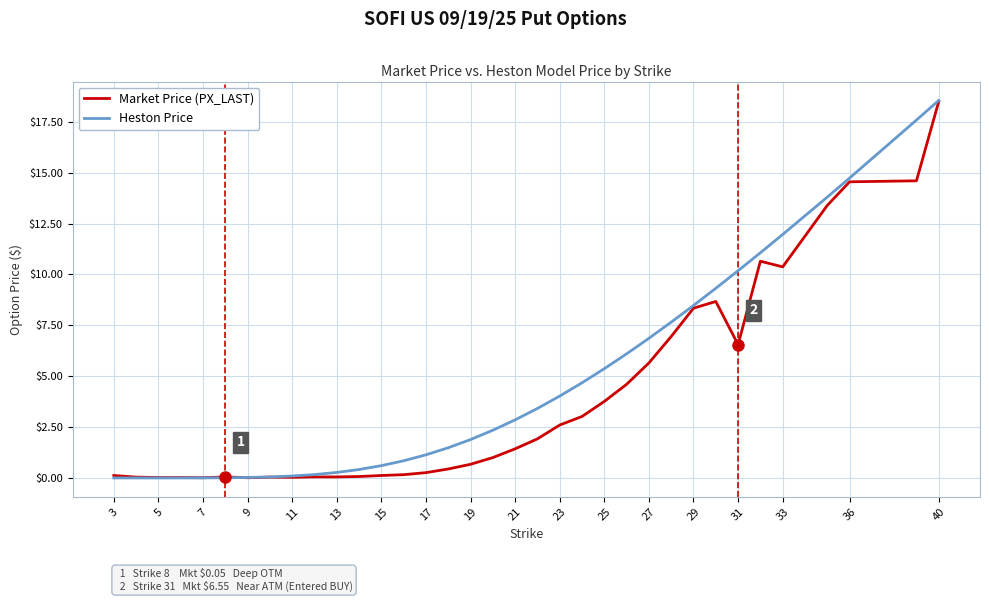

What is the sum of all Heston Price values?

165.9